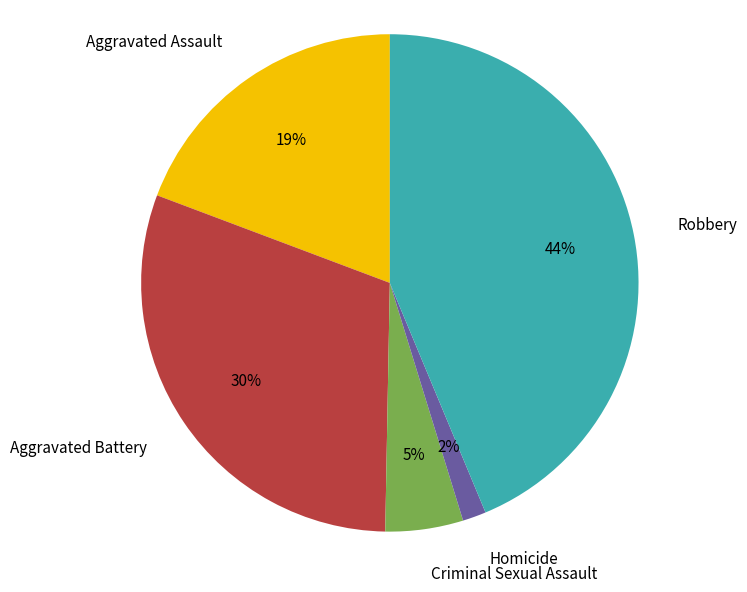

What percentage is the Homicide slice, to the nearest percent?

2%